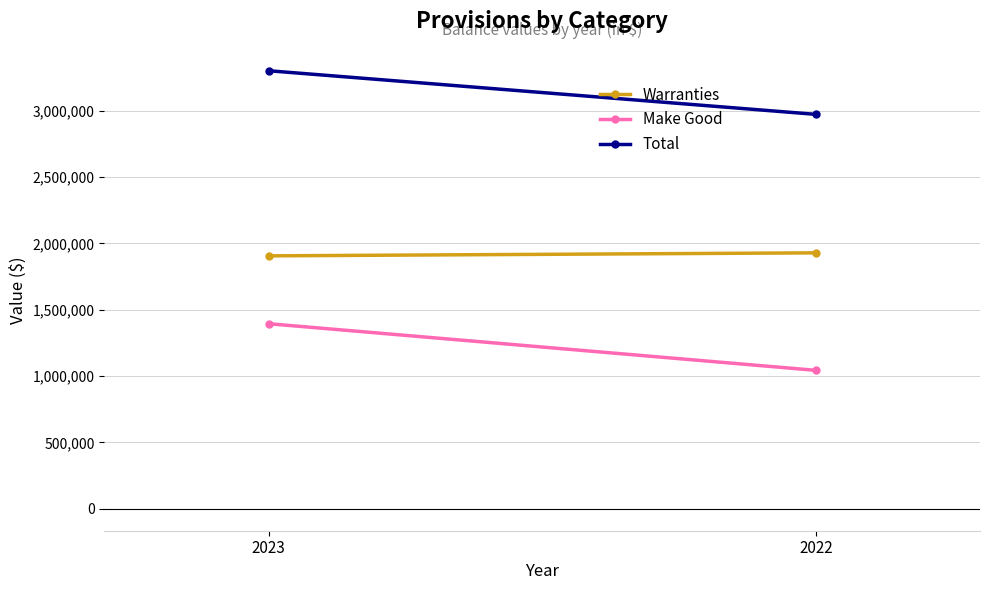

List the series in order of their peak value, lowest first.

Make Good, Warranties, Total